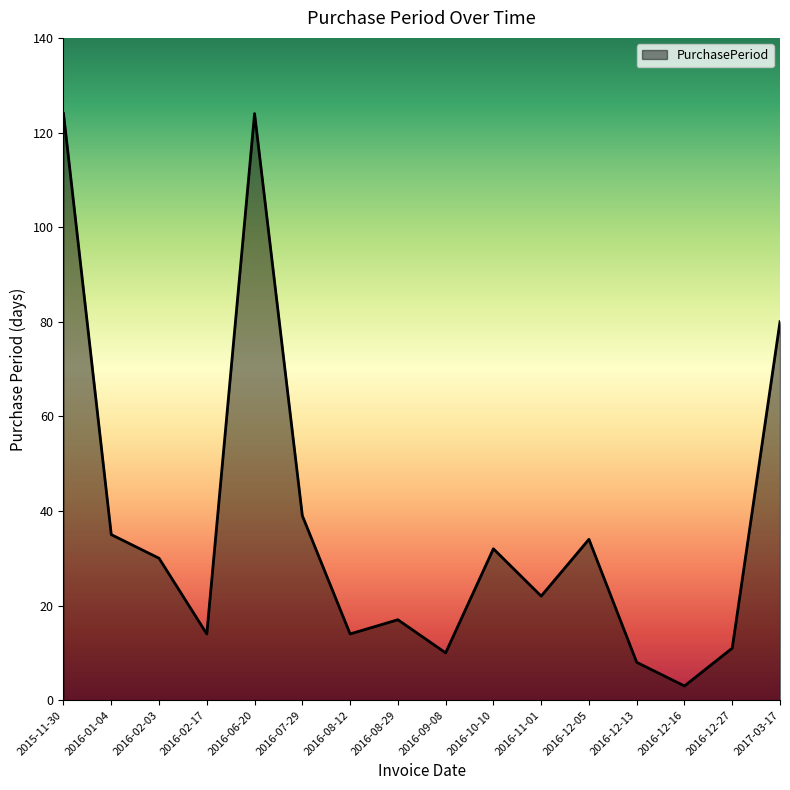

Reading left to right, what are all the values shown in this chart?

2015-11-30=124	2016-01-04=35	2016-02-03=30	2016-02-17=14	2016-06-20=124	2016-07-29=39	2016-08-12=14	2016-08-29=17	2016-09-08=10	2016-10-10=32	2016-11-01=22	2016-12-05=34	2016-12-13=8	2016-12-16=3	2016-12-27=11	2017-03-17=80